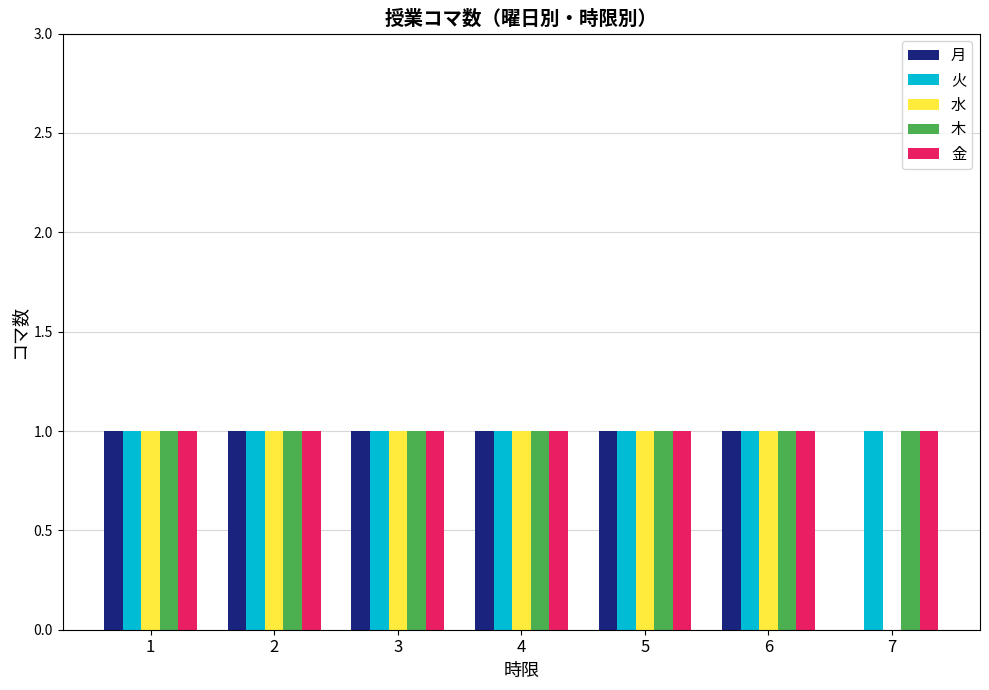

What is the total value across all series at 7?

3